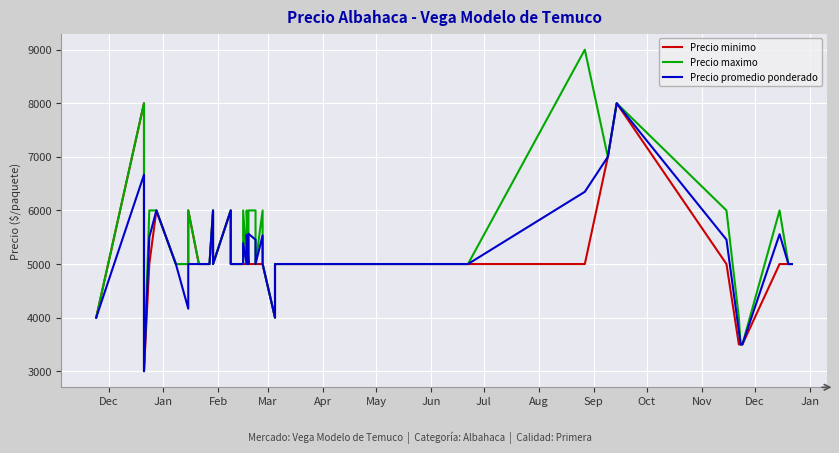

Reading left to right, list all the values displayed in this chart.

Precio minimo: 4000	8000	3000	5000	6000	5000	5000	6000	5000	5000	5000	6000	5000	6000	5000	5000	5000	5000	5000	5000	5000	5000	5000	5000	5000	4000	5000	5000	5000	5000	5000	7000	8000	5000	3500	3500	3500	5000	5000	5000
Precio maximo: 4000	8000	3000	6000	6000	5000	5000	6000	5000	5000	5000	6000	5000	6000	5000	5000	6000	5000	6000	5000	6000	6000	5000	6000	5000	4000	5000	5000	5000	5000	9000	7000	8000	6000	4000	3500	3500	6000	5000	5000
Precio promedio ponderado: 4000	6667	3000	5500	6000	5000	4167	5000	5000	5000	5000	6000	5000	6000	5000	5000	5389	5000	5542	5000	5565	5455	5000	5533	5000	4000	5000	5000	5000	5000	6348	7000	8000	5455	3750	3500	3500	5556	5000	5000